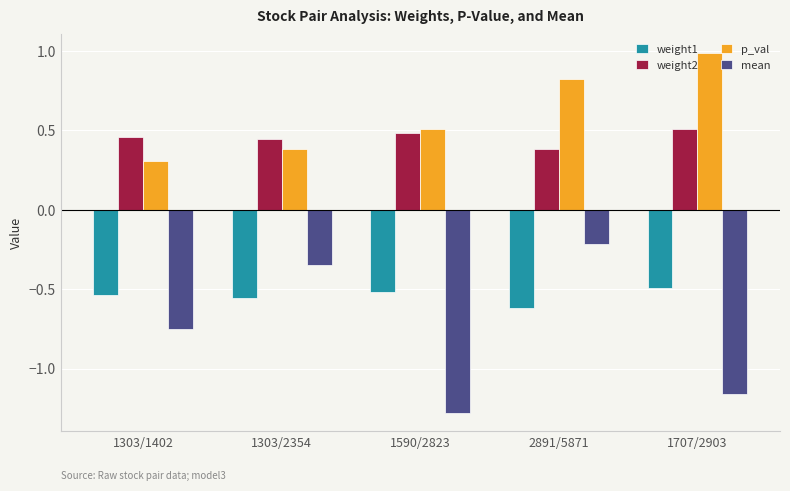

At 1303/2354, list the series in order from largest to smallest.

weight2, p_val, mean, weight1